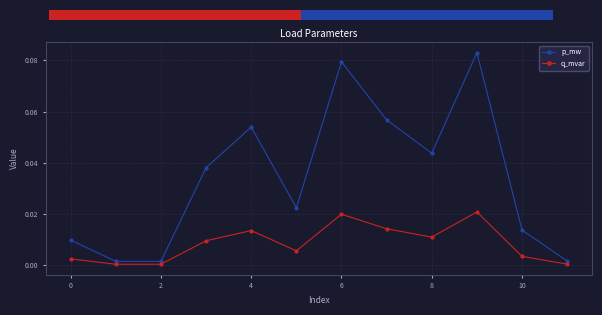

How many interior local peaks does the p_mw series have?

3